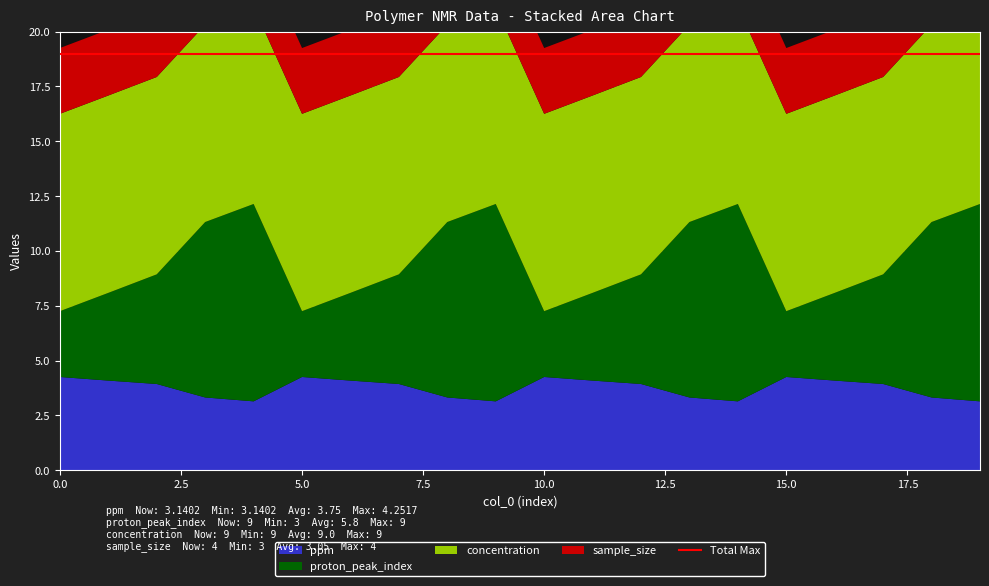

Reading right to left, list all the values displayed in this chart.

ppm: 19=3.1	18=3.3	17=3.9	16=4.1	15=4.3	14=3.1	13=3.3	12=3.9	11=4.1	10=4.3	9=3.1	8=3.3	7=3.9	6=4.1	5=4.3	4=3.1	3=3.3	2=3.9	1=4.1	0=4.3
proton_peak_index: 19=9.0	18=8.0	17=5.0	16=4.0	15=3.0	14=9.0	13=8.0	12=5.0	11=4.0	10=3.0	9=9.0	8=8.0	7=5.0	6=4.0	5=3.0	4=9.0	3=8.0	2=5.0	1=4.0	0=3.0
concentration: 19=9.0	18=9.0	17=9.0	16=9.0	15=9.0	14=9.0	13=9.0	12=9.0	11=9.0	10=9.0	9=9.0	8=9.0	7=9.0	6=9.0	5=9.0	4=9.0	3=9.0	2=9.0	1=9.0	0=9.0
sample_size: 19=4.0	18=3.0	17=3.0	16=3.0	15=3.0	14=3.0	13=3.0	12=3.0	11=3.0	10=3.0	9=3.0	8=3.0	7=3.0	6=3.0	5=3.0	4=3.0	3=3.0	2=3.0	1=3.0	0=3.0